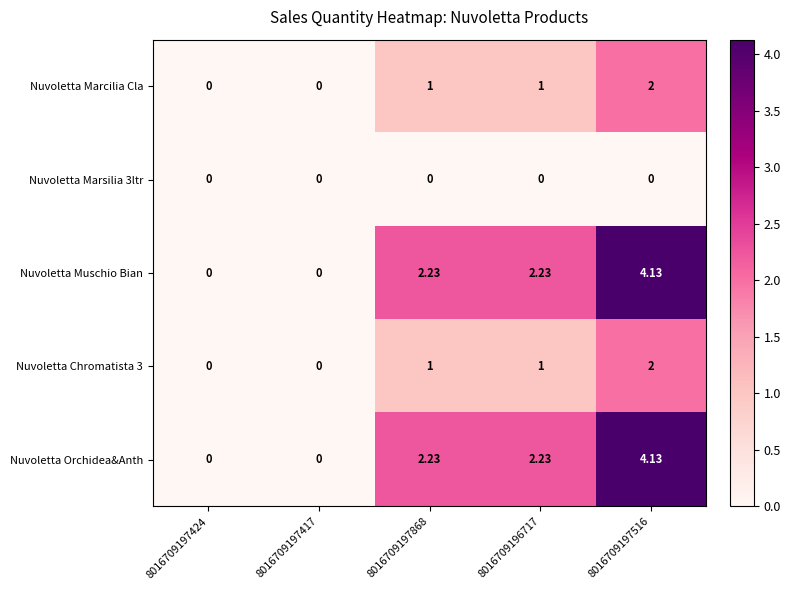

How many values in the Nuvoletta Muschio Bian series exceed 2?

3